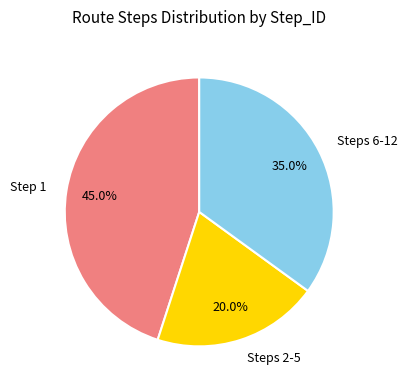

Between Step 1 and Steps 2-5, which is larger?

Step 1